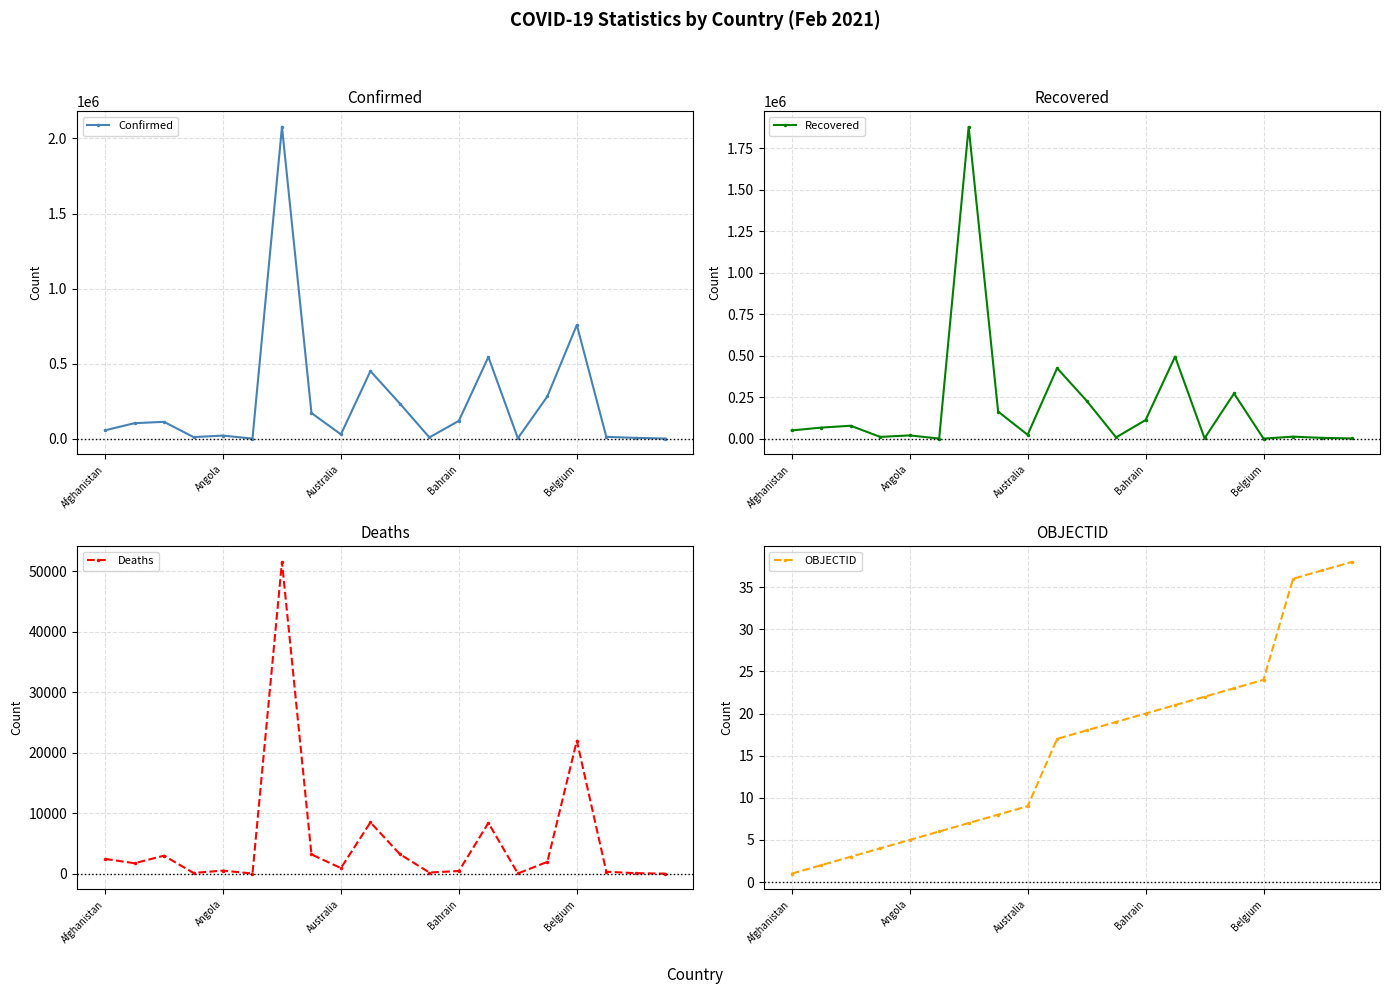

Where is OBJECTID nearest to the value 19?

11